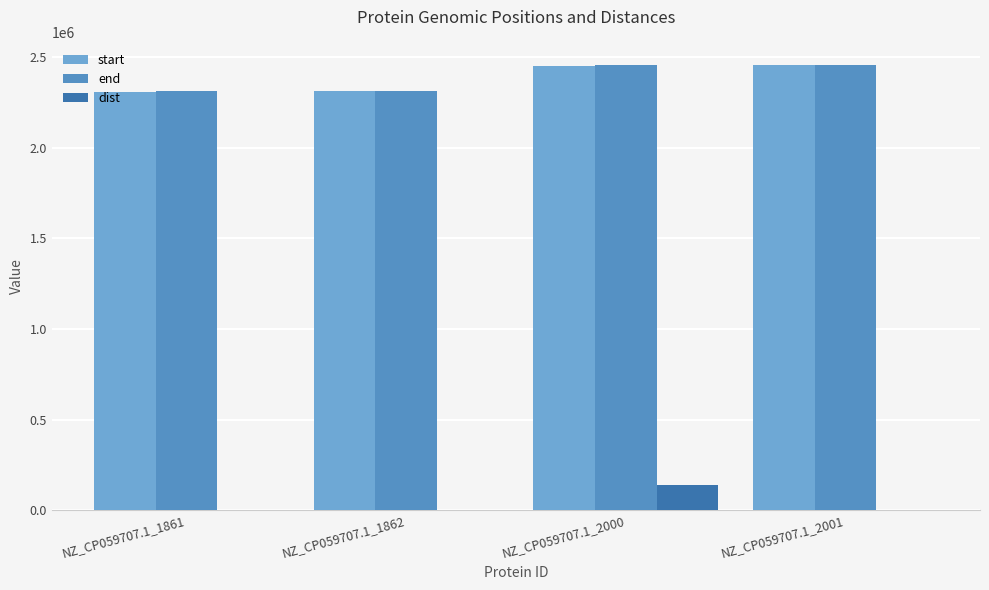

Does the chart contain stacked bars?

No